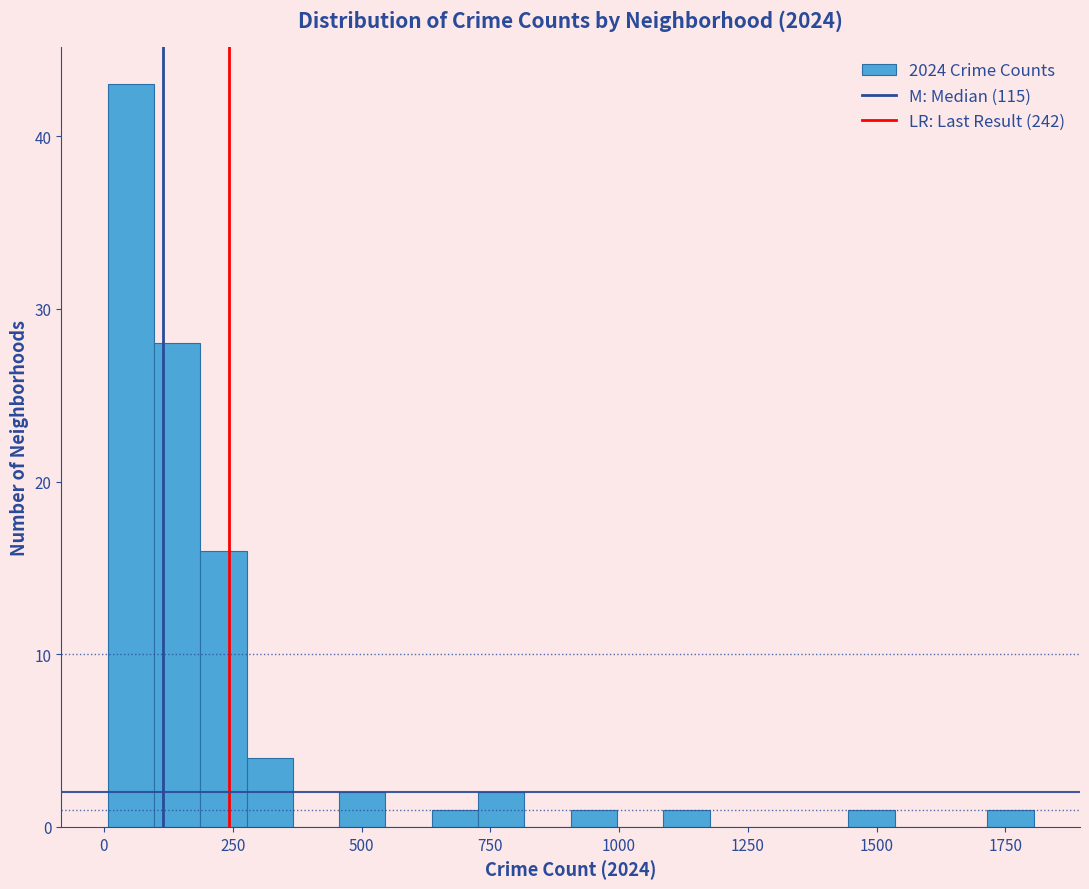

Around what value on the x-axis is the tallest bar? Give the approximate position of its centre, as read against the axis.

50